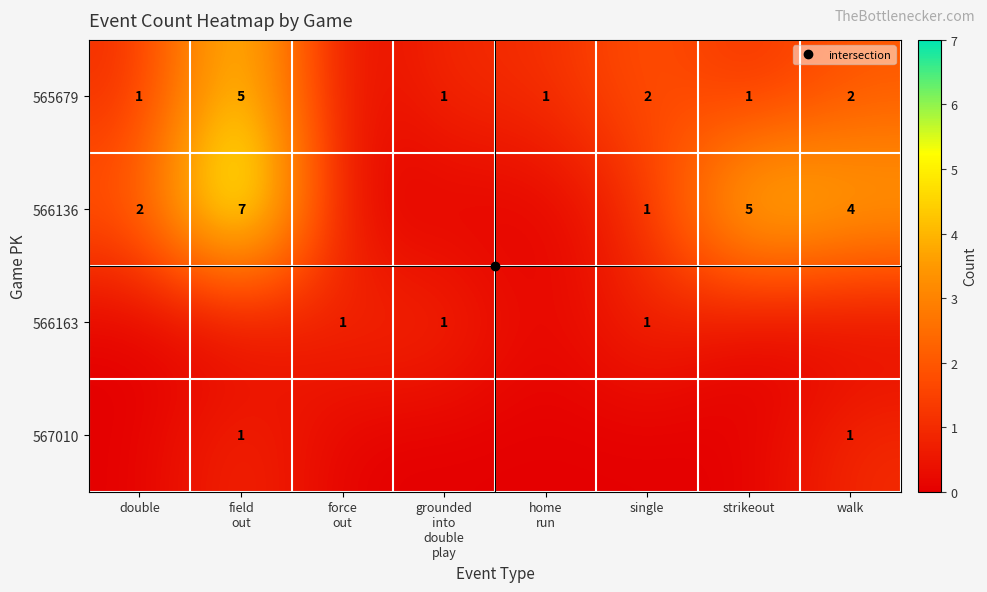

What is the difference between the second highest and second lowest values in the 566163 series?

1